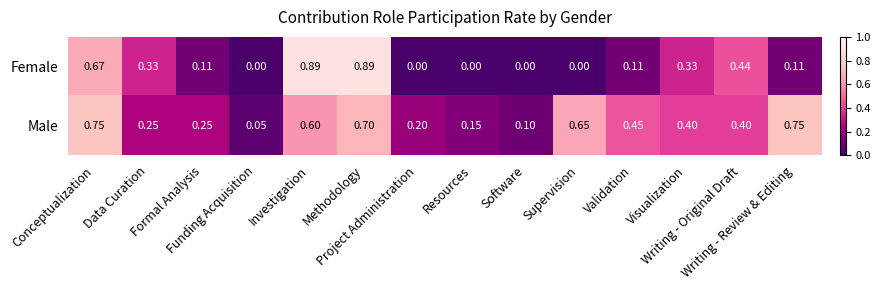

How many distinct data groups are displayed?

2